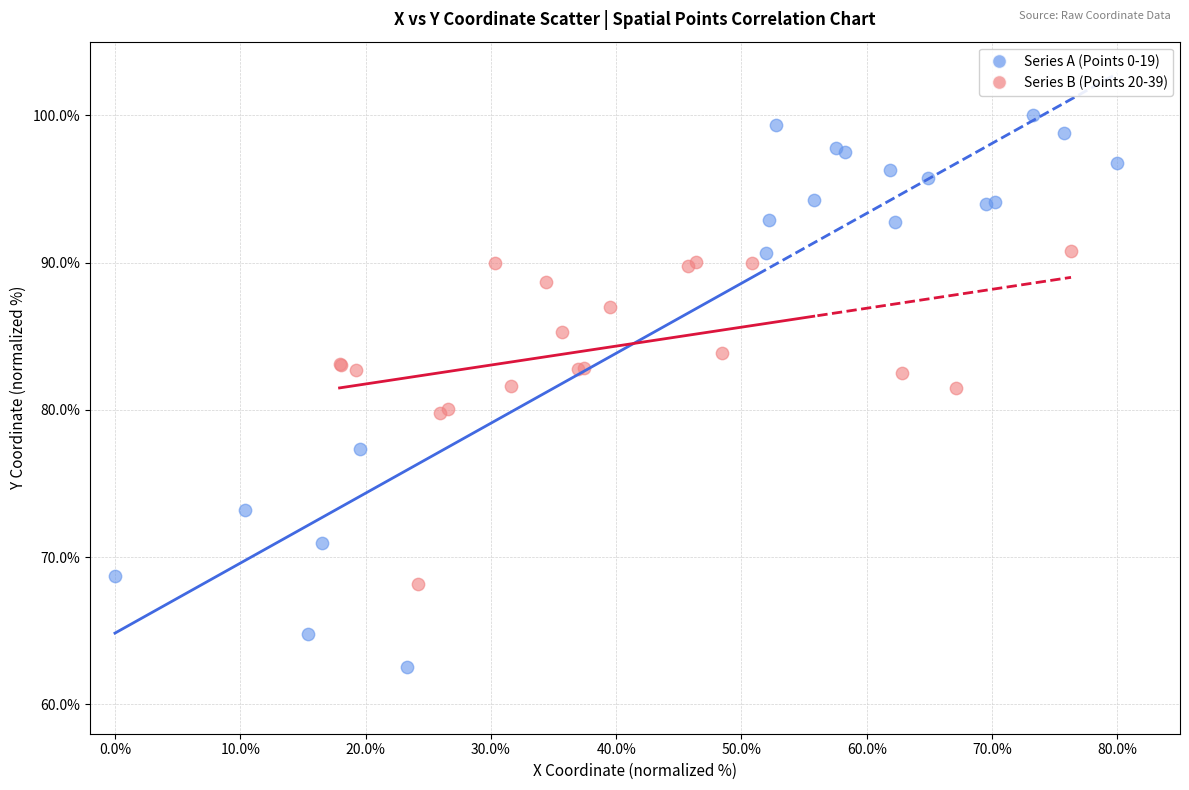

Which series contains the lowest Y value?

Series A (Points 0-19)